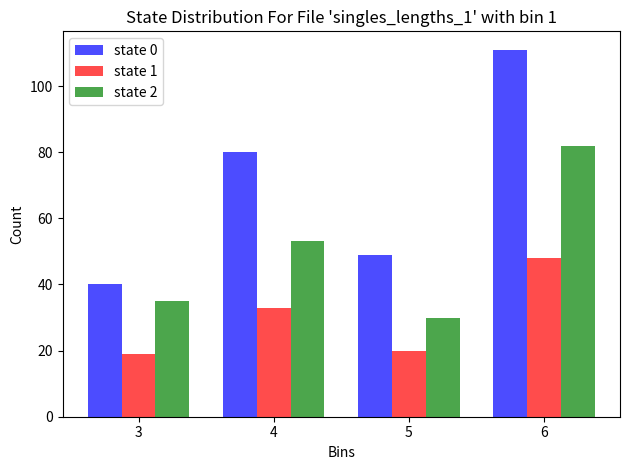

How many bars are there in each group?

3